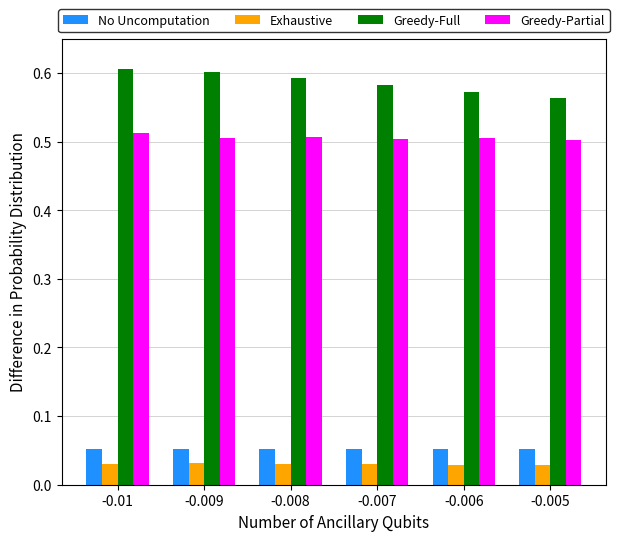

How many distinct data groups are displayed?

4